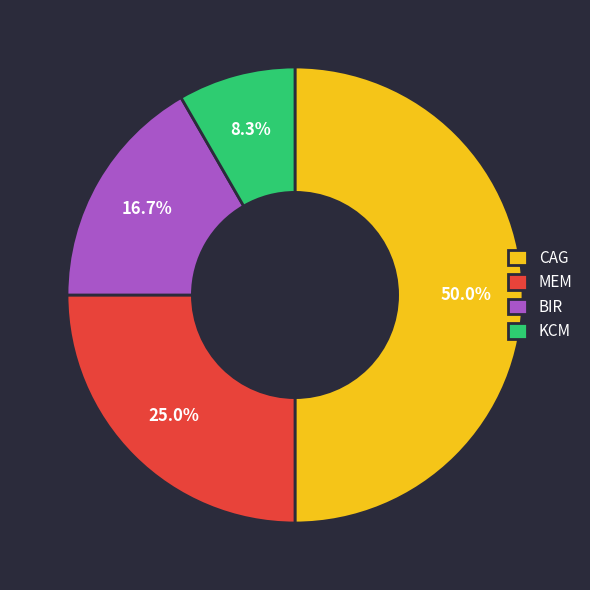

Which category has the smallest portion of the pie?

KCM